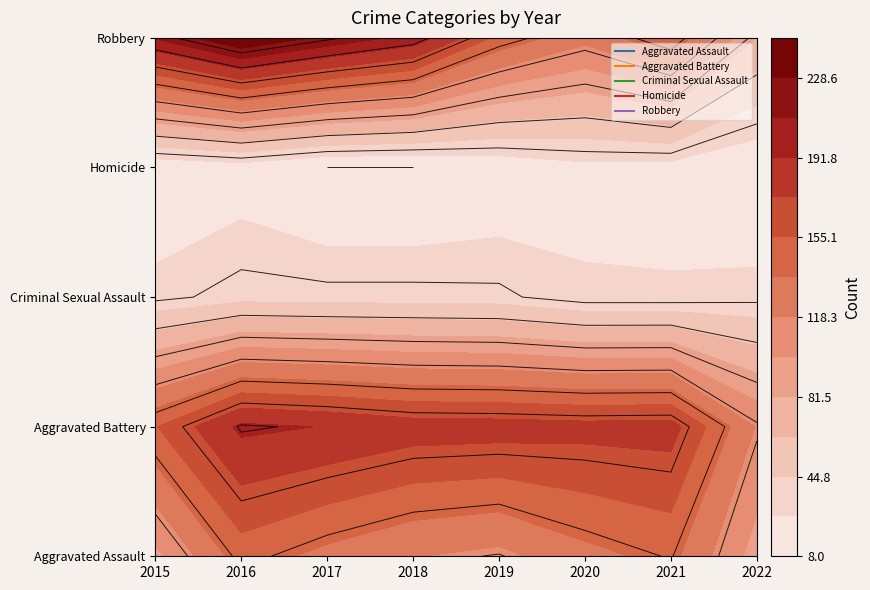

Is it true that Homicide equals 4 at Aggravated Battery?

False